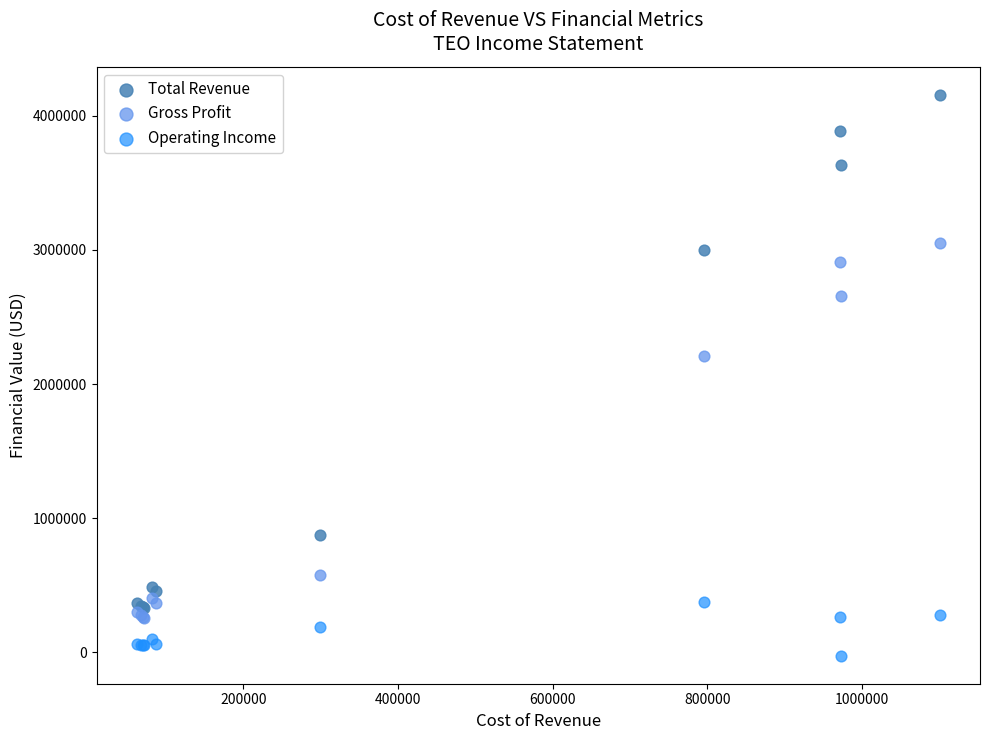

Across all series, what Y value is closest to 2065450?

2206700